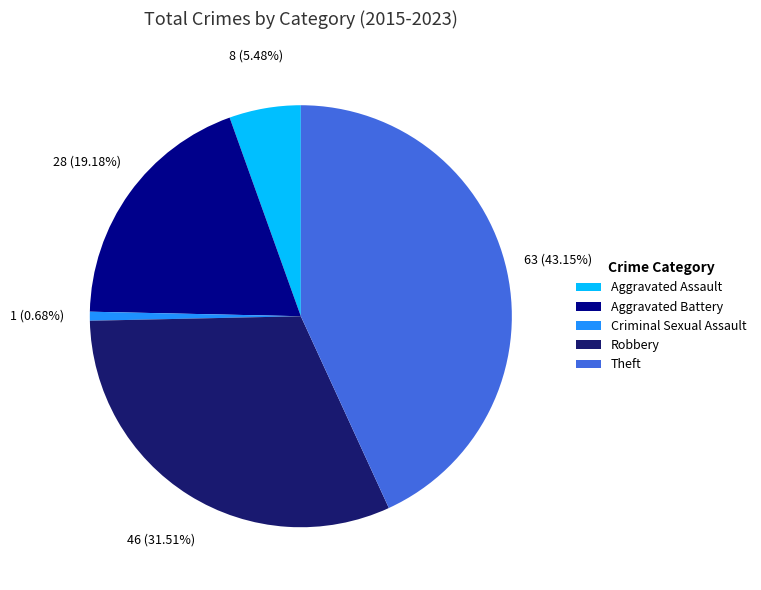

Do Theft and Criminal Sexual Assault together represent more than half of the pie?

No